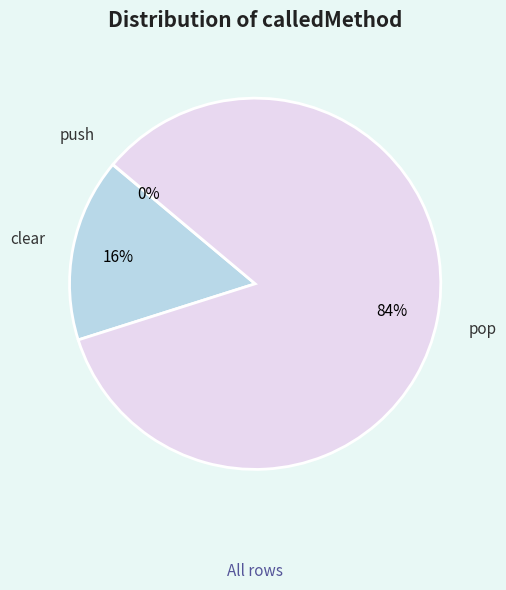

Do pop and clear together represent more than half of the pie?

Yes